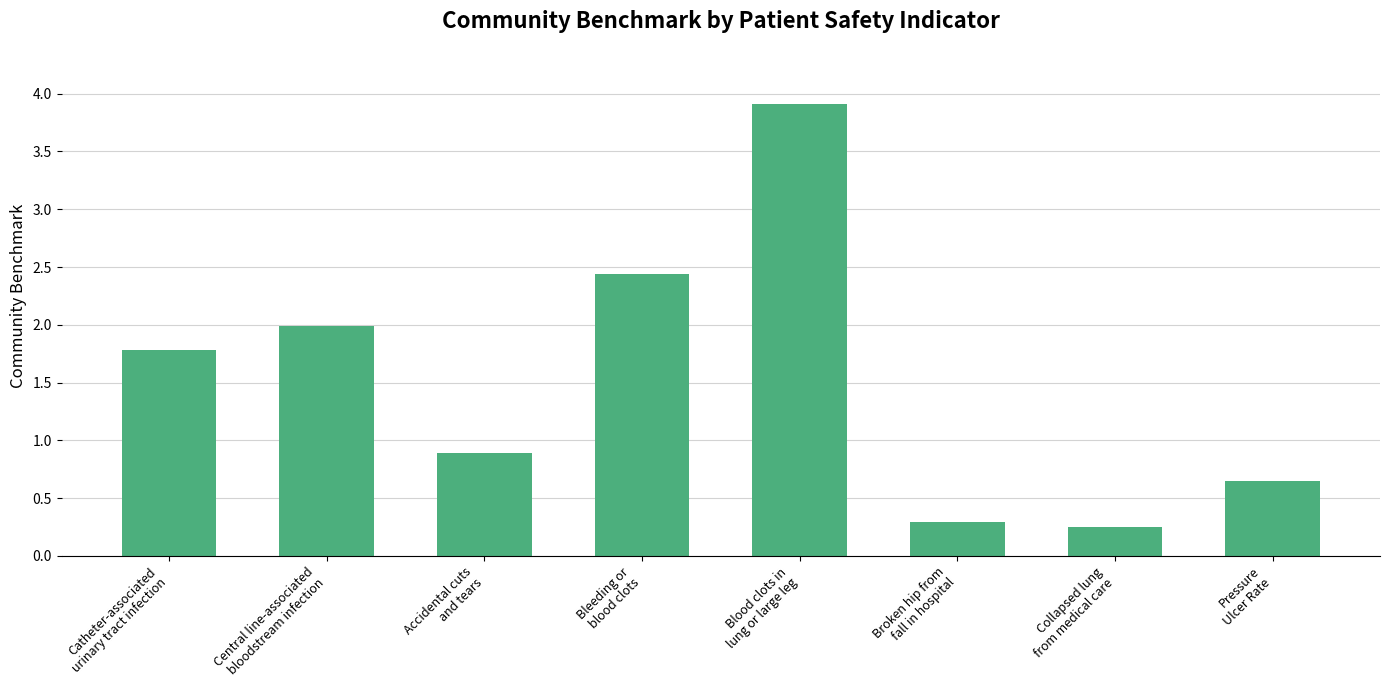

The chart shows a value of 2.4 at Bleeding or
blood clots. True or false?

True